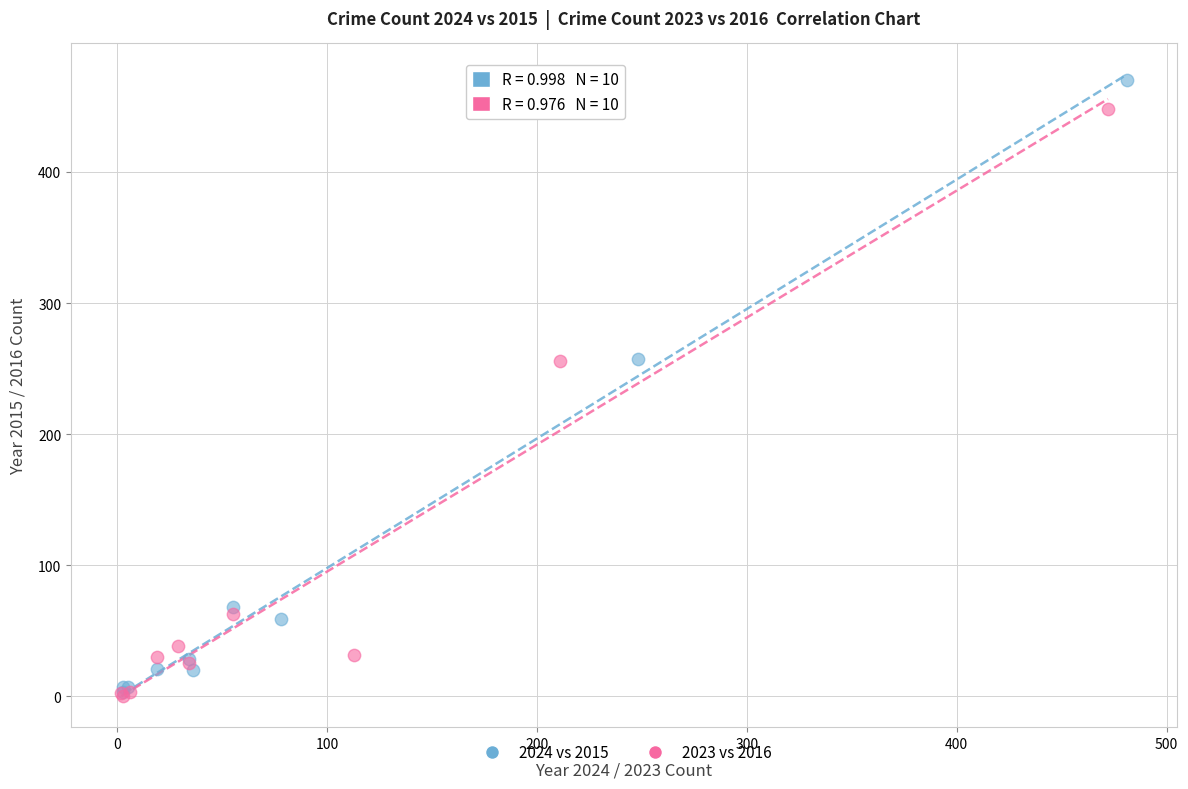

Which series contains the highest Y value?

2024 vs 2015